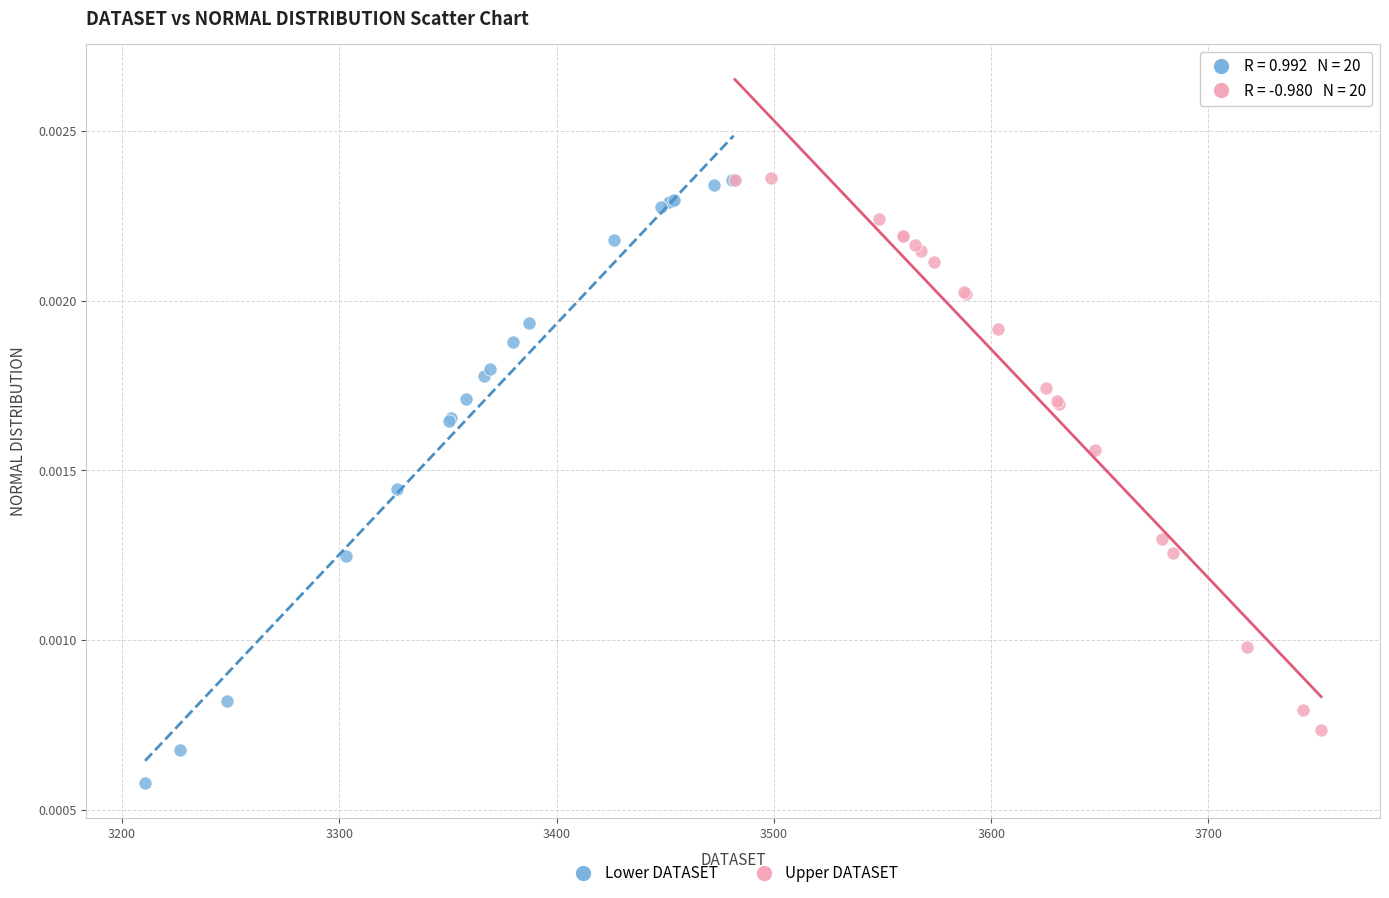

Which series has the largest Y range (max minus min)?

Lower DATASET